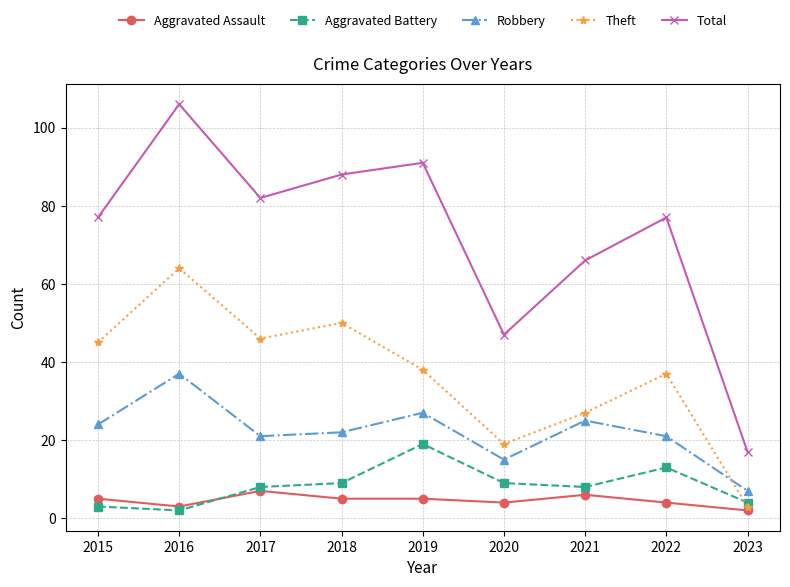

The Robbery series shows 37 at 2015. True or false?

False